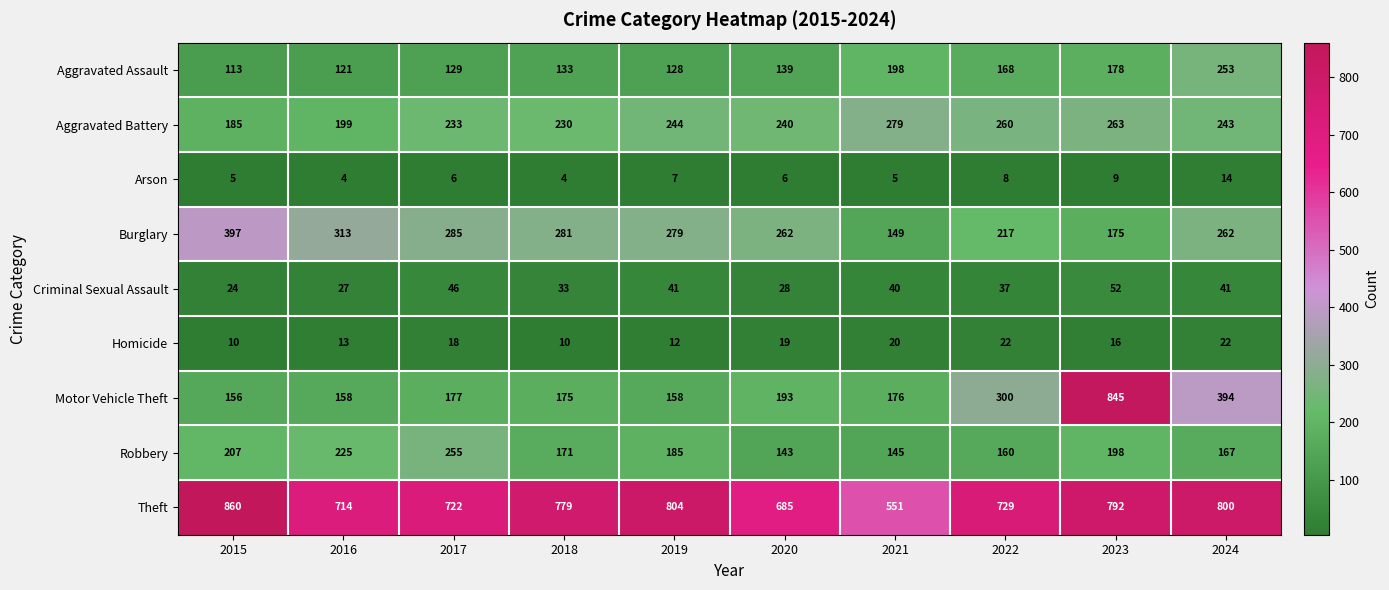

Which series has the largest total across all categories?

Theft